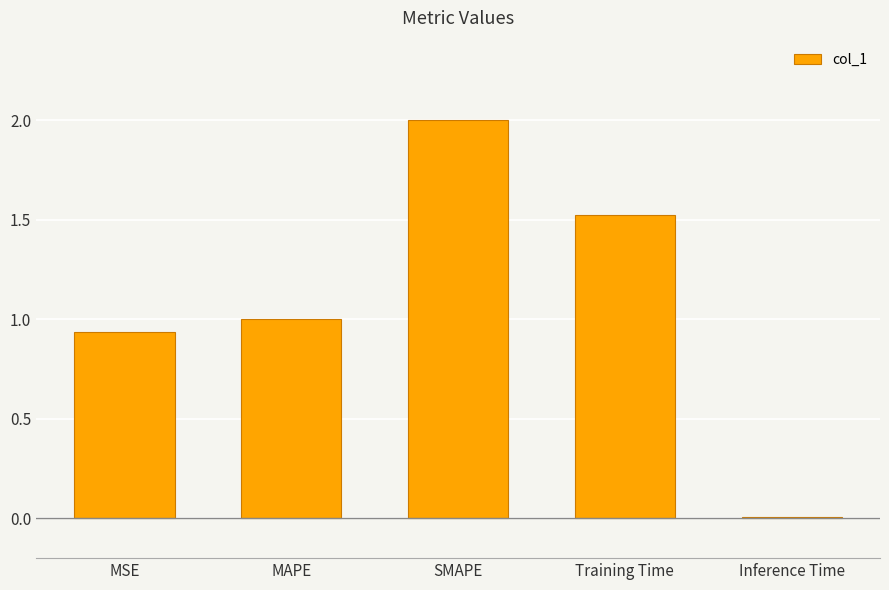

List the labels in order of value, largest first.

SMAPE, Training Time, MAPE, MSE, Inference Time